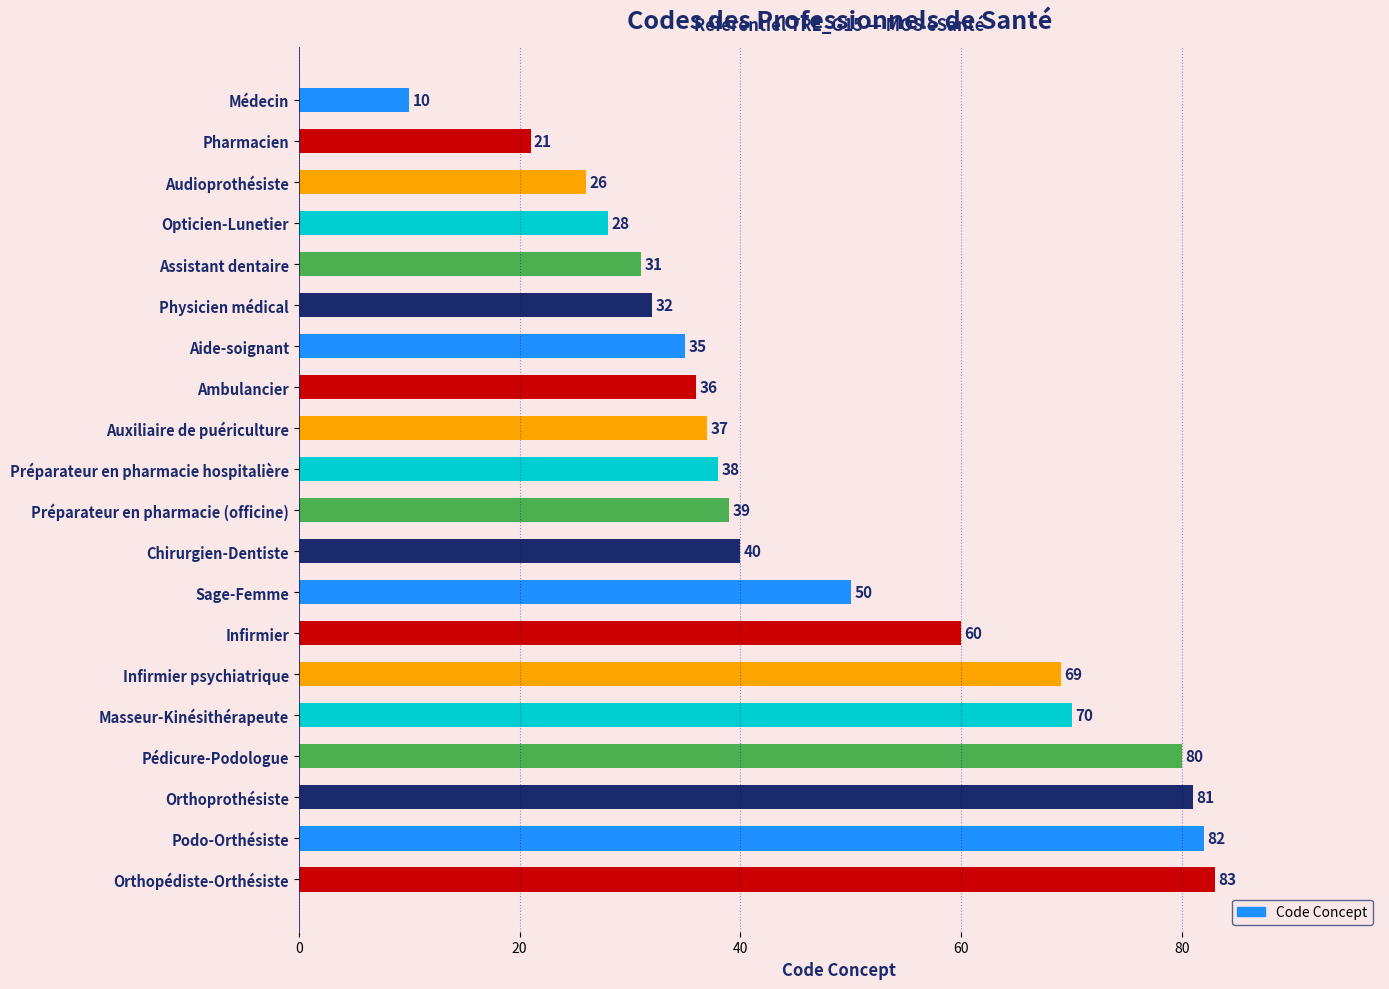

How many bars are there in total?

20